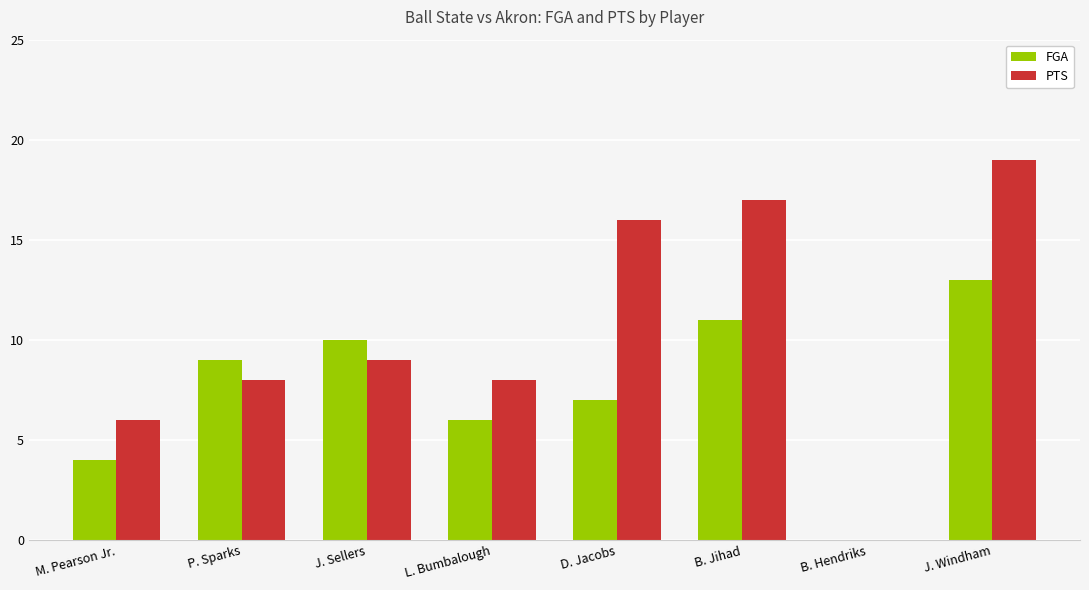

Reading right to left, transcribe all the data shown in this chart.

FGA: J. Windham=13	B. Hendriks=0	B. Jihad=11	D. Jacobs=7	L. Bumbalough=6	J. Sellers=10	P. Sparks=9	M. Pearson Jr.=4
PTS: J. Windham=19	B. Hendriks=0	B. Jihad=17	D. Jacobs=16	L. Bumbalough=8	J. Sellers=9	P. Sparks=8	M. Pearson Jr.=6